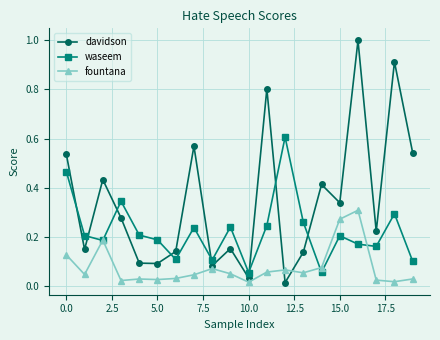

Which series has the largest total across all categories?

davidson